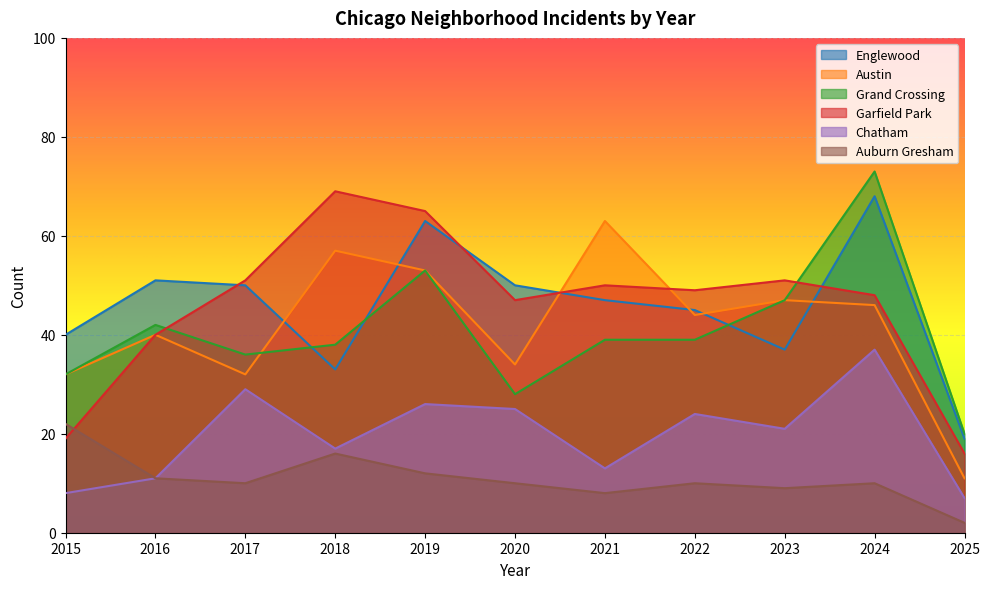

How many interior local valleys does the Garfield Park series have?

2